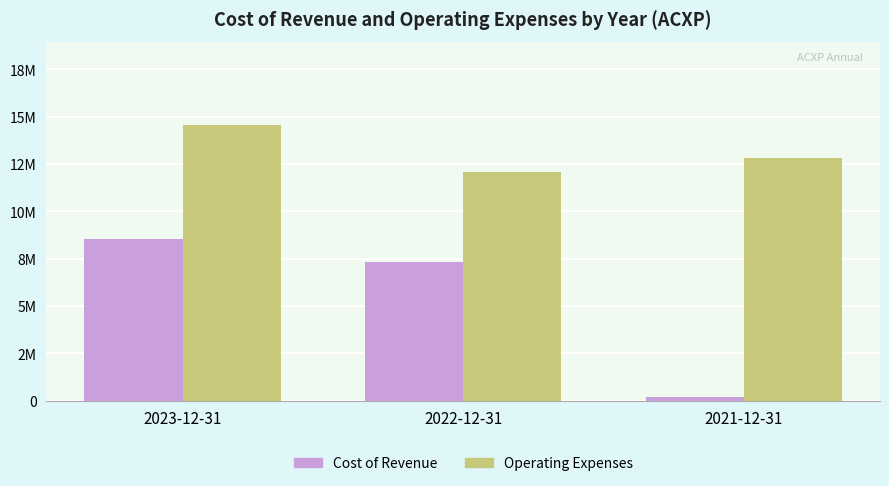

The operatingExpenses series shows 12814200 at 2021-12-31. True or false?

True